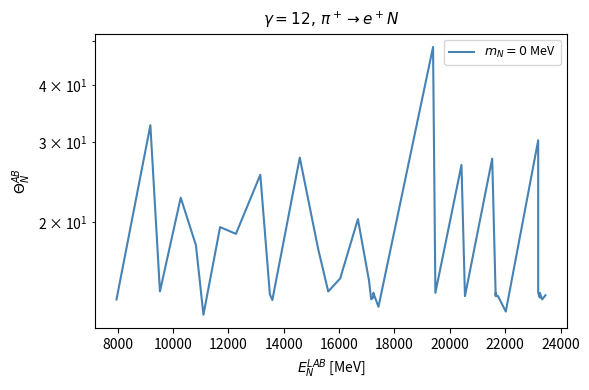

Rank the categories by value from highest to lowest.

19393.8, 9184.33, 23190.8, 14580.1, 21529.8, 20420.2, 13155.0, 10280.0, 16679.9, 11702.6, 12273.6, 10829.0, 15240.9, 16039.9, 17078.3, 9530.23, 15608.3, 17236.2, 19478.0, 21655.6, 21655.6, 23190.8, 23250.3, 17251.4, 17236.2, 13500.3, 23452.5, 20546.0, 21655.6, 21697.2, 21738.8, 23250.3, 17221.8, 17158.8, 23333.0, 7960.77, 13589.6, 17422.5, 22020.1, 11100.7